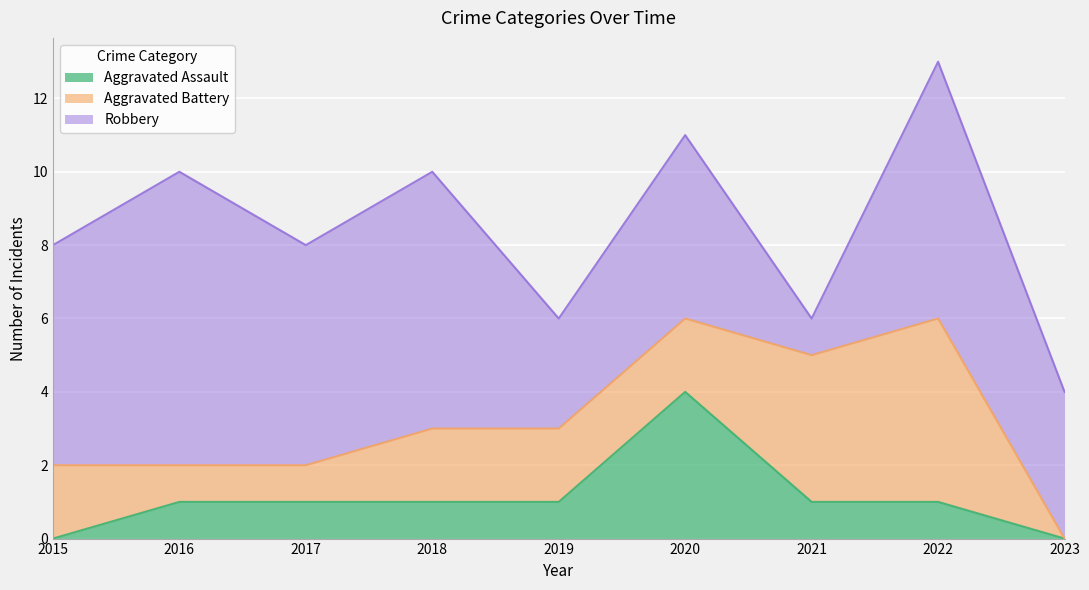

What value does the Robbery series have at 2015?

6